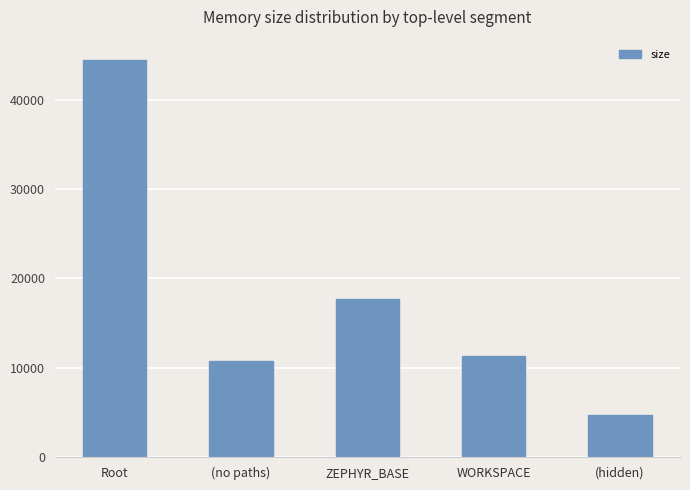

What is the average value?

17801